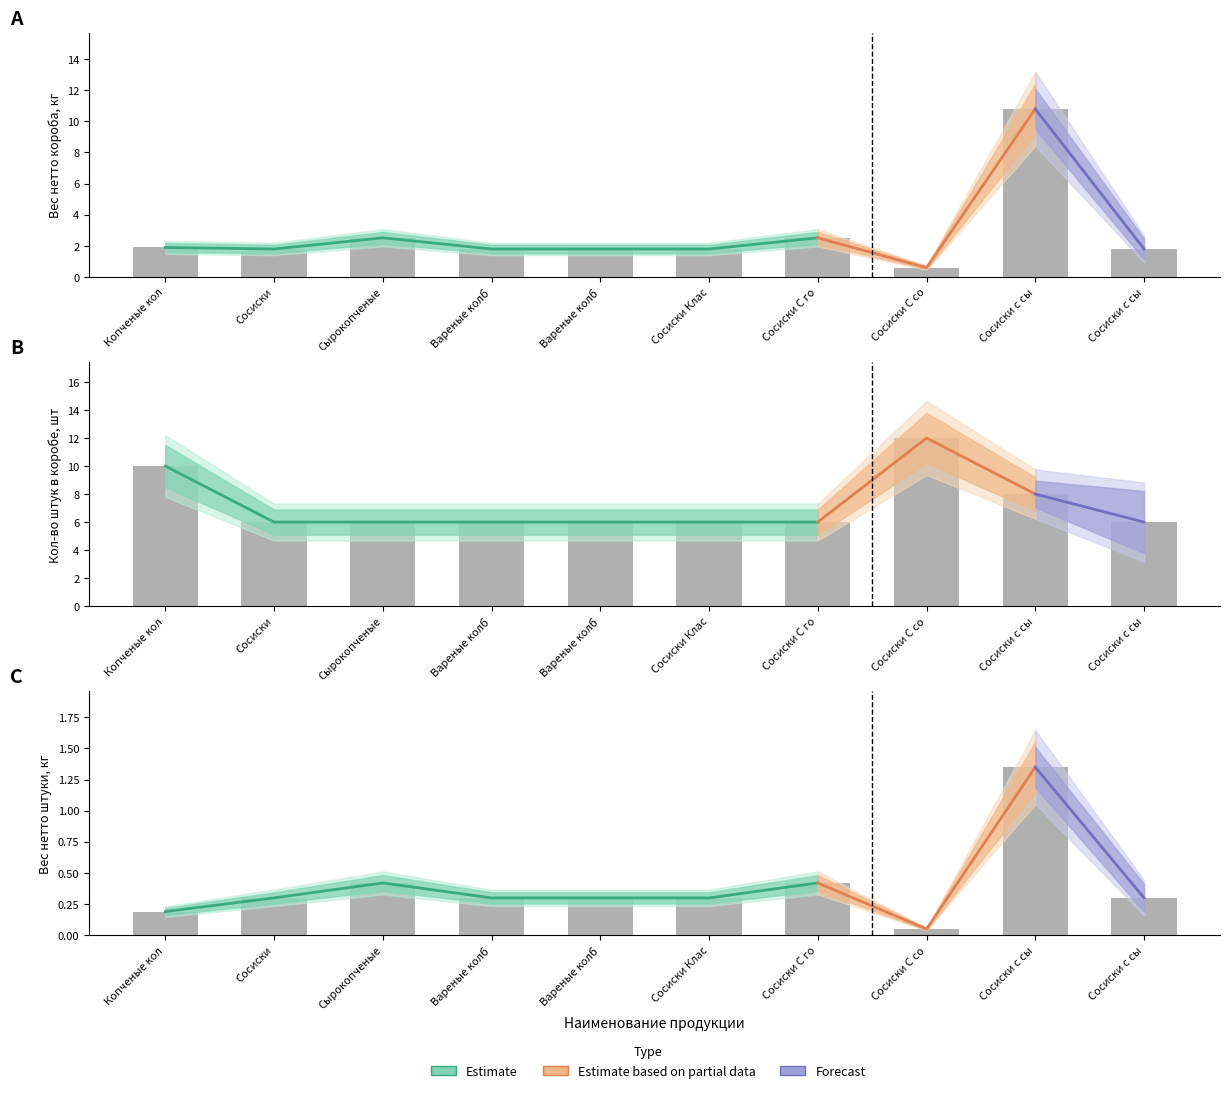

At which category is the sum across all series the highest?

Сосиски с сы